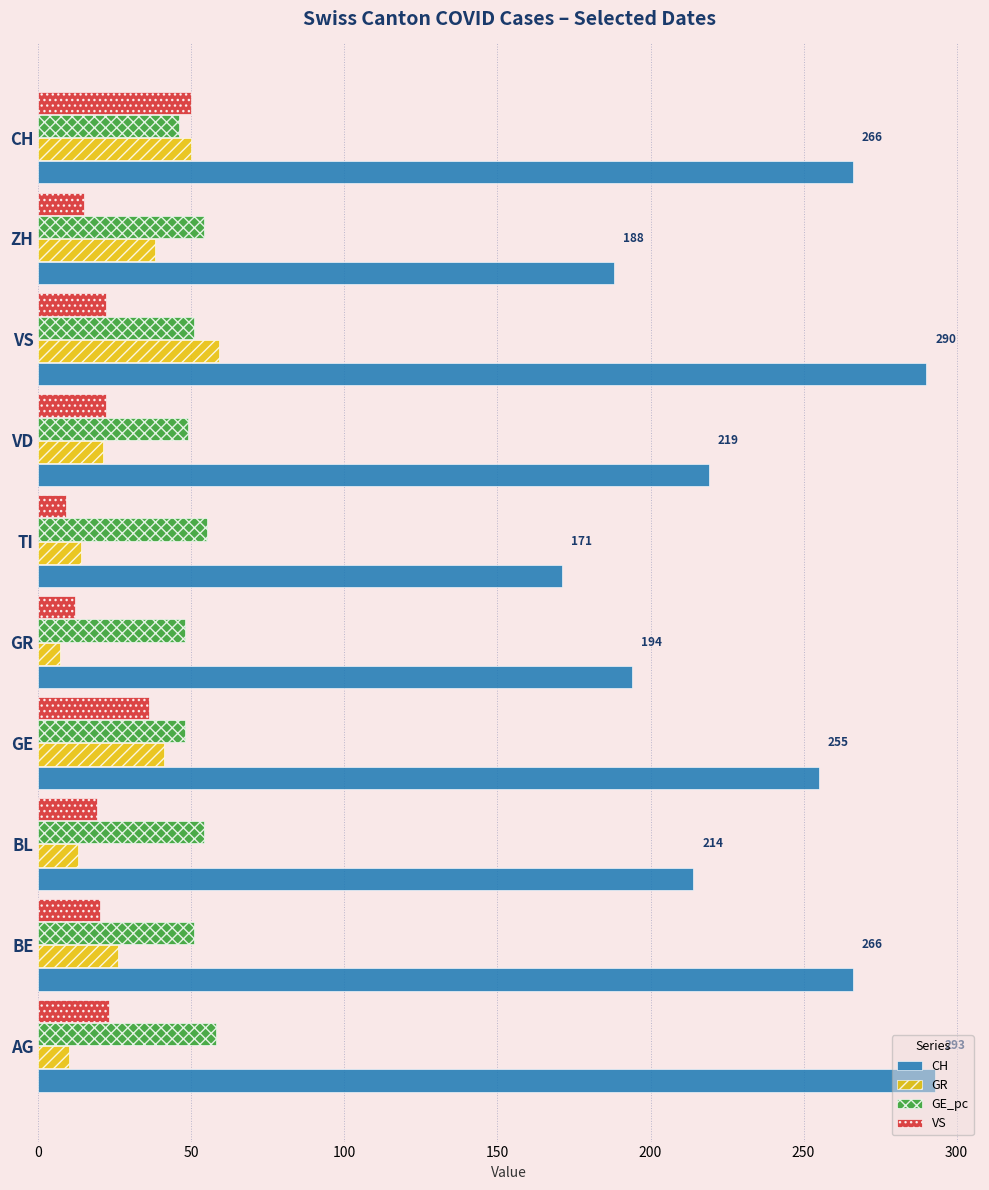

How many data points does each series have?

10